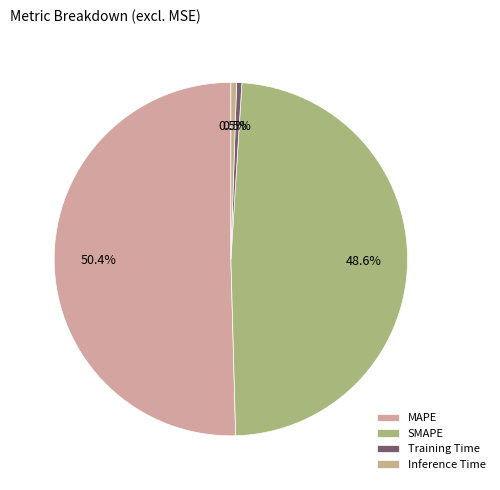

Combined, do Training Time and Inference Time account for over 50%?

No